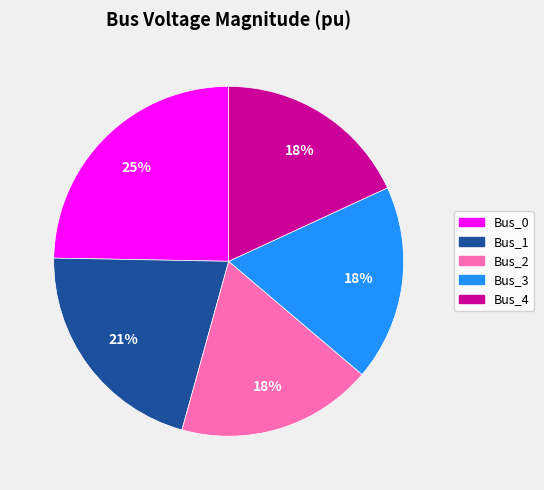

True or false: Bus_1 accounts for 6% of the total.

False